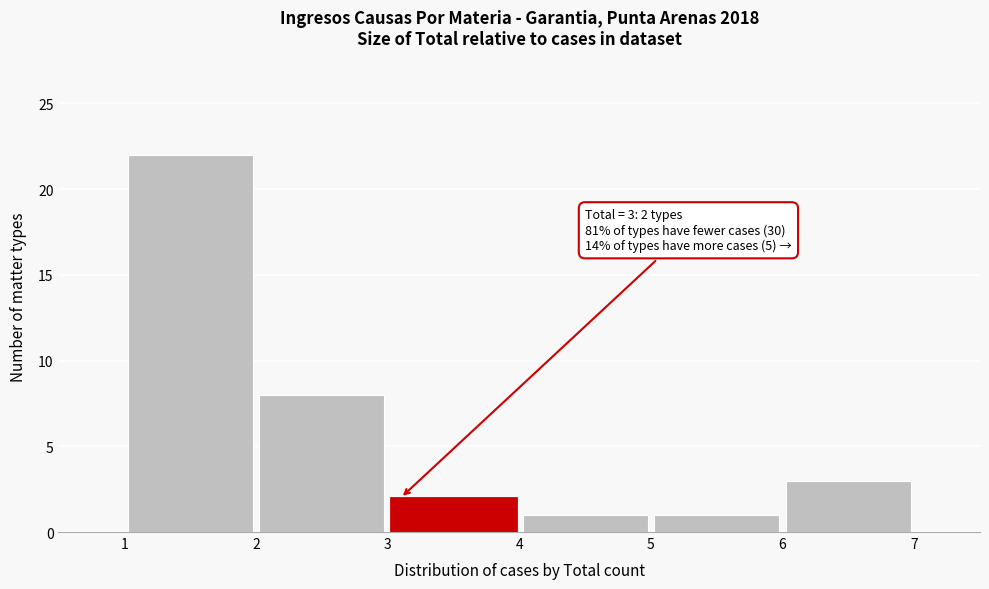

Over which range of the x-axis is the bar tallest?

1 to 2